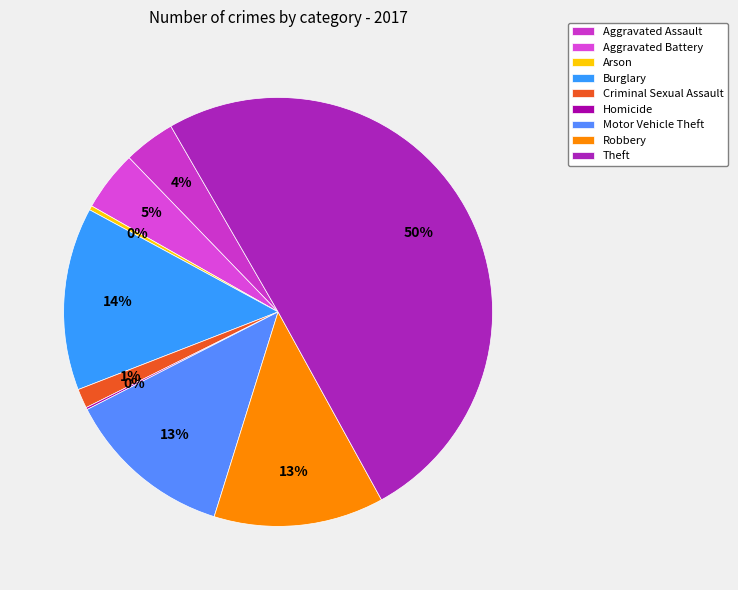

What is the smallest slice in the pie chart?

Homicide